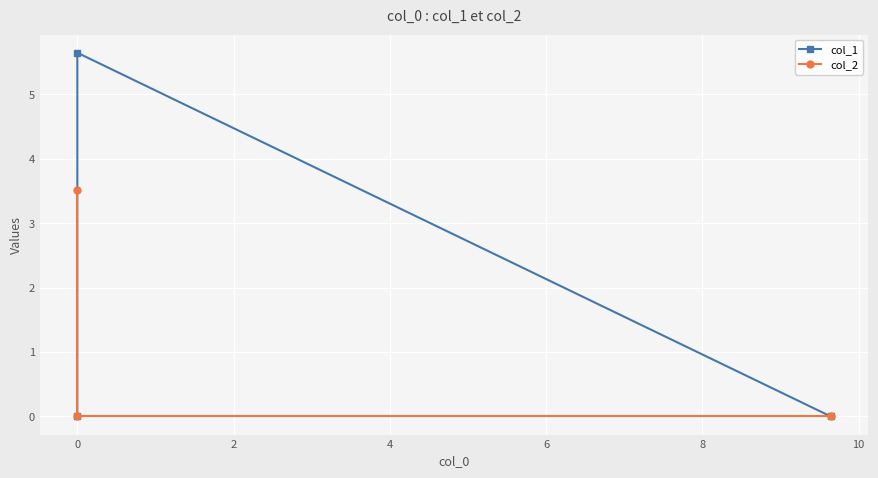

How many positive values does the col_1 series have?

1